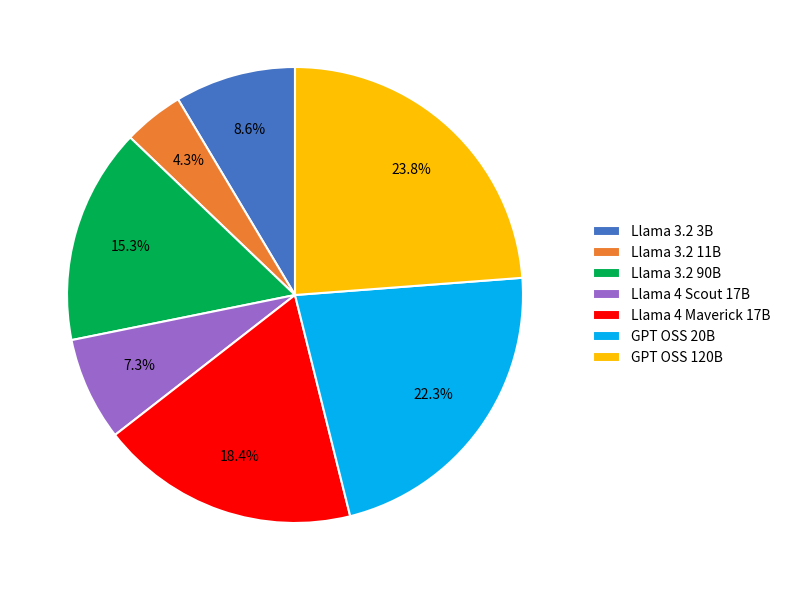

Which has a higher value, Llama 3.2 3B or Llama 3.2 11B?

Llama 3.2 3B